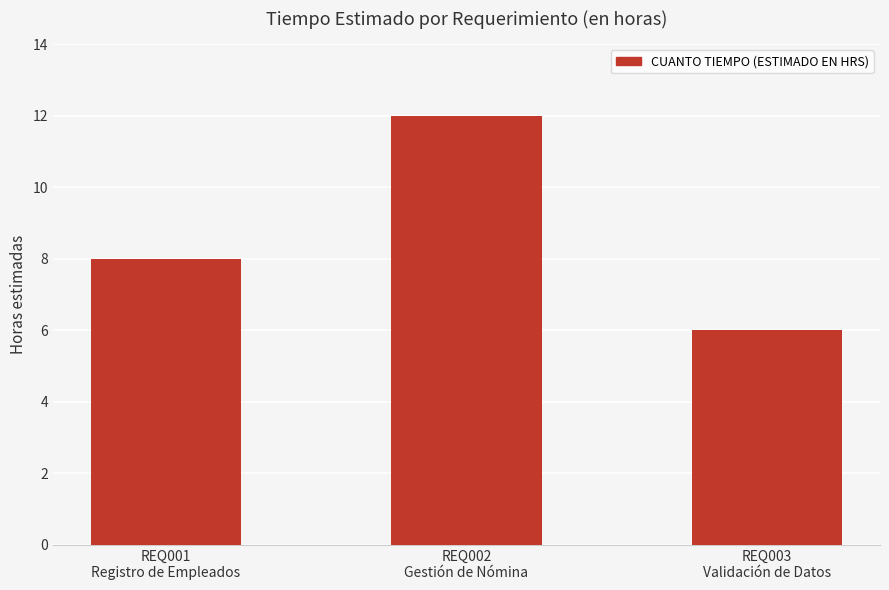

What is the sum of all values?

26